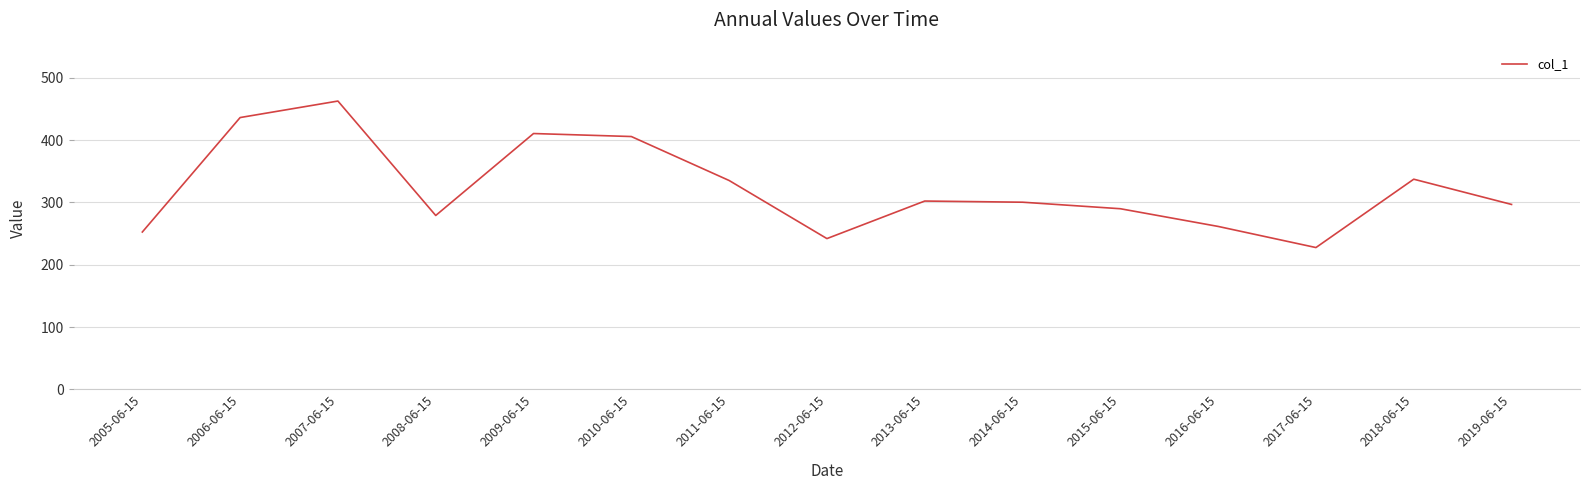

The value at 2017-06-15 is 58.5. True or false?

False